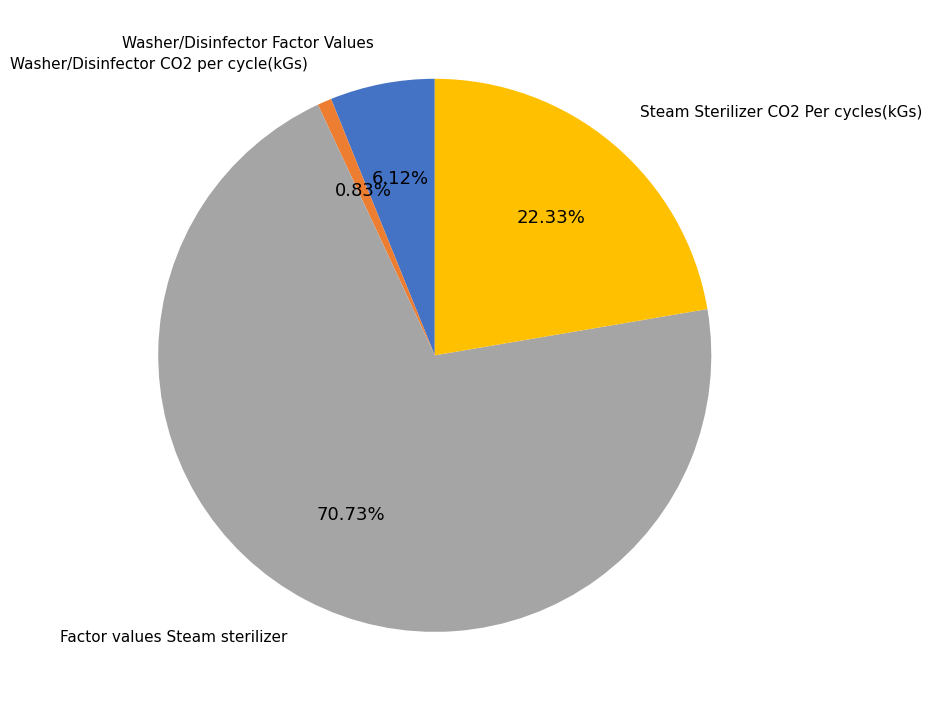

Is it true that Steam Sterilizer CO2 Per cycles(kGs) is 9% of the pie?

False